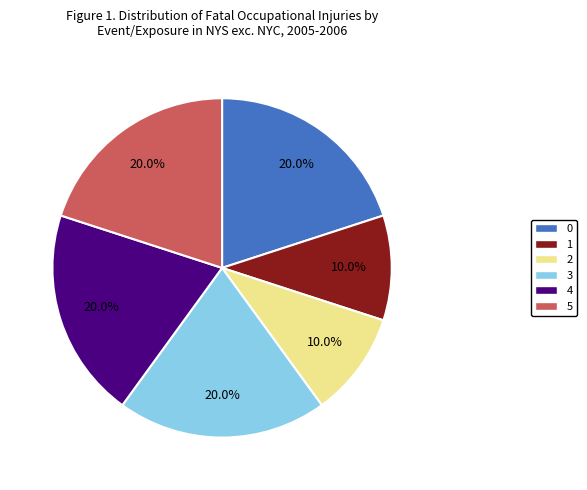

To the nearest percent, what is the difference between the largest and smallest slice percentages?

10%